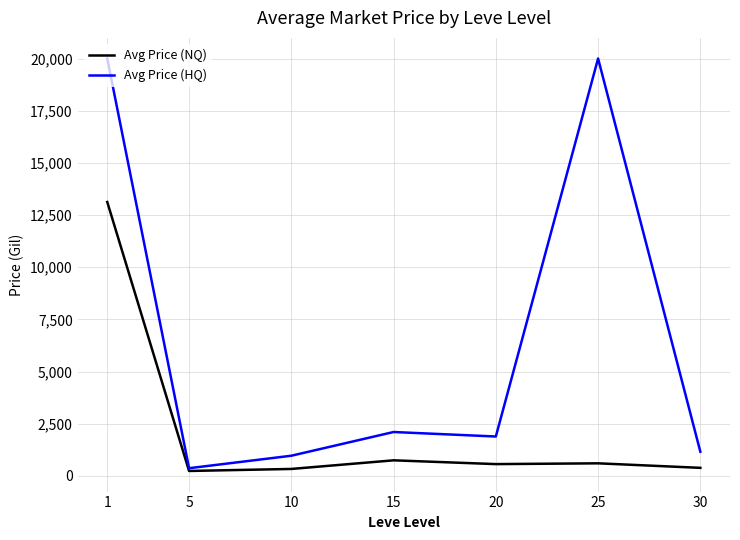

Rank the series at 15 from lowest to highest value.

Avg Price (NQ), Avg Price (HQ)